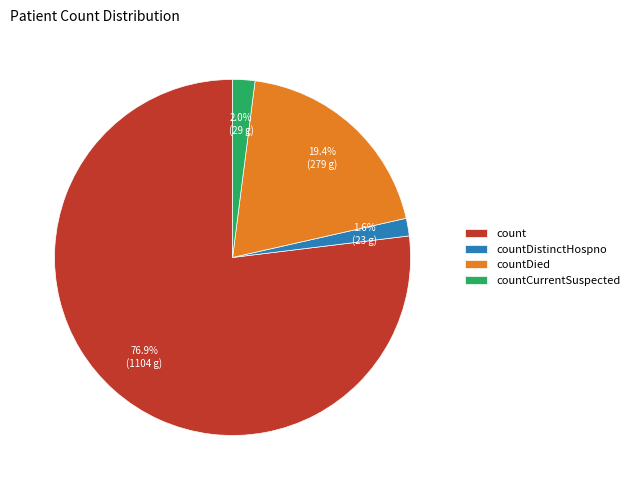

What percentage is the countDistinctHospno slice, to the nearest percent?

2%